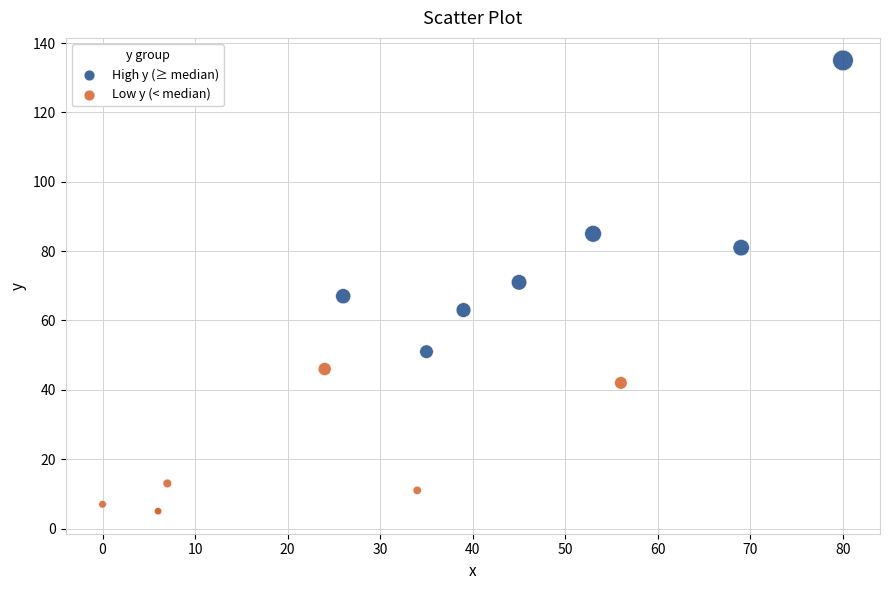

Which series reaches the minimum Y coordinate?

Low y (< median)